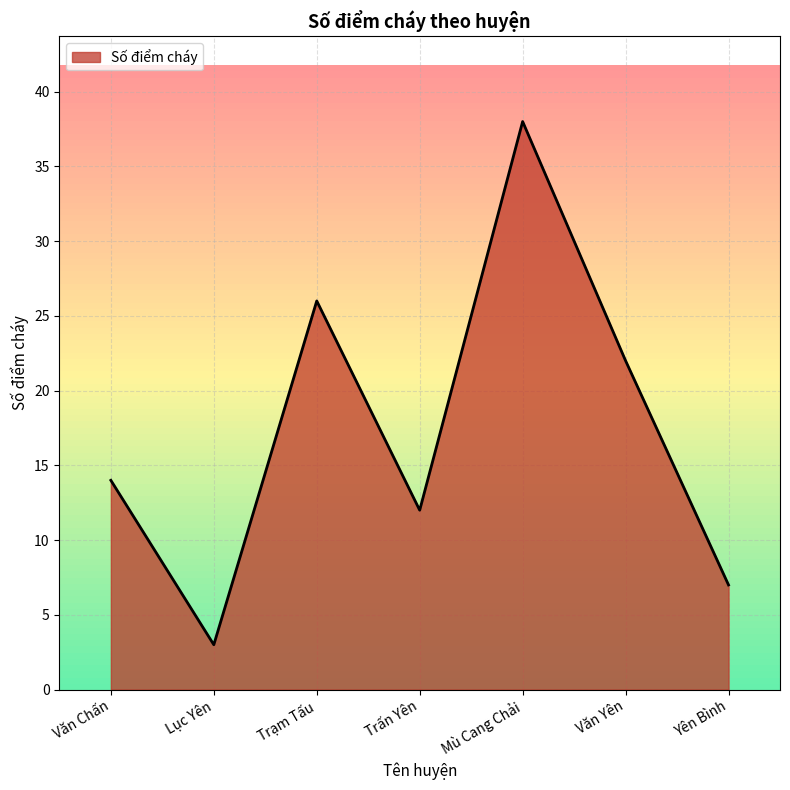

At which category does the chart reach its peak across all series?

Mù Cang Chải